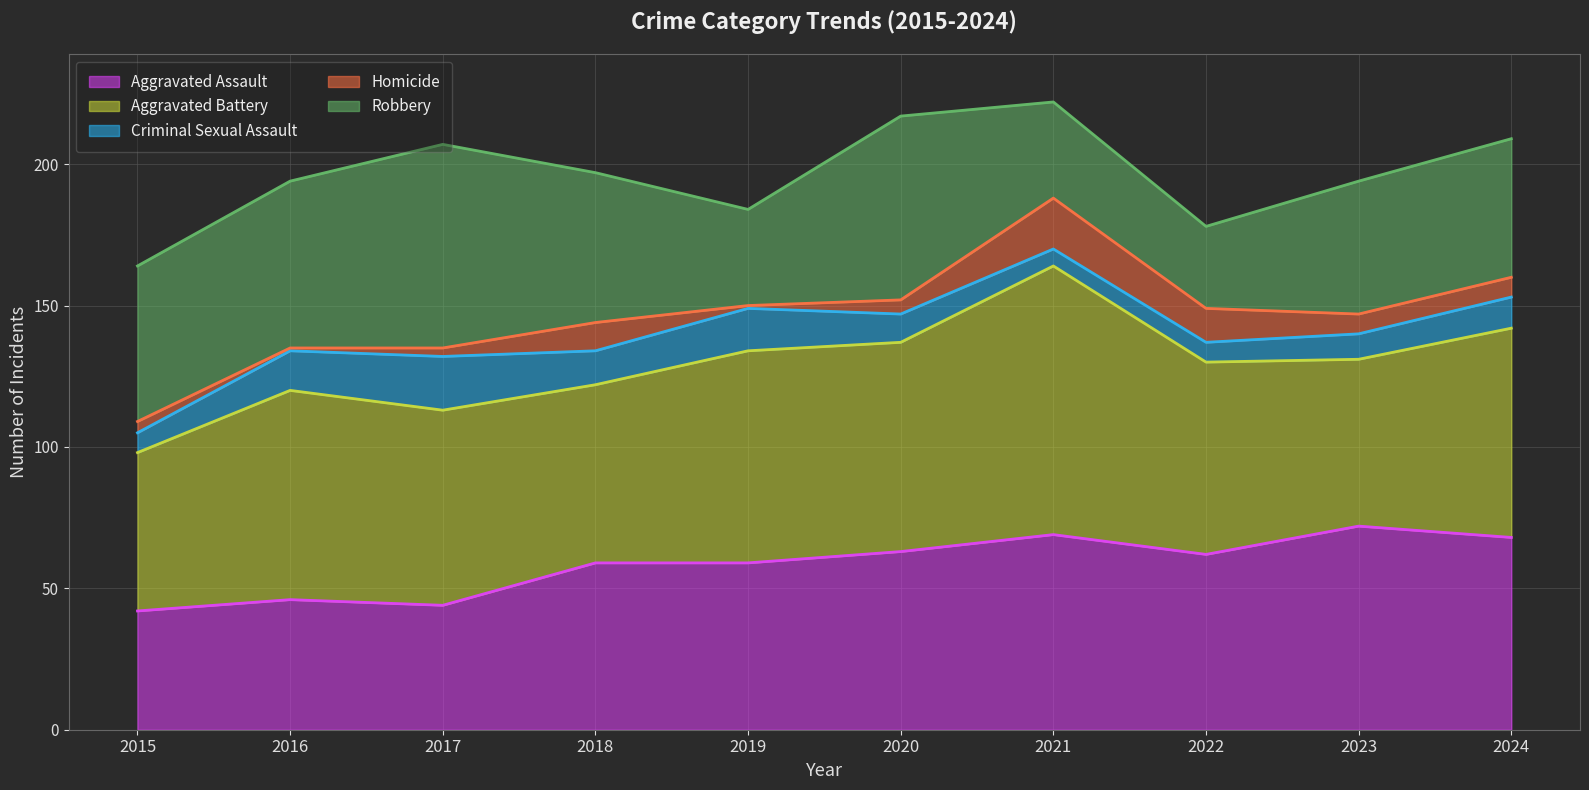

What is the value of the Robbery point at the 9th from the left?

47